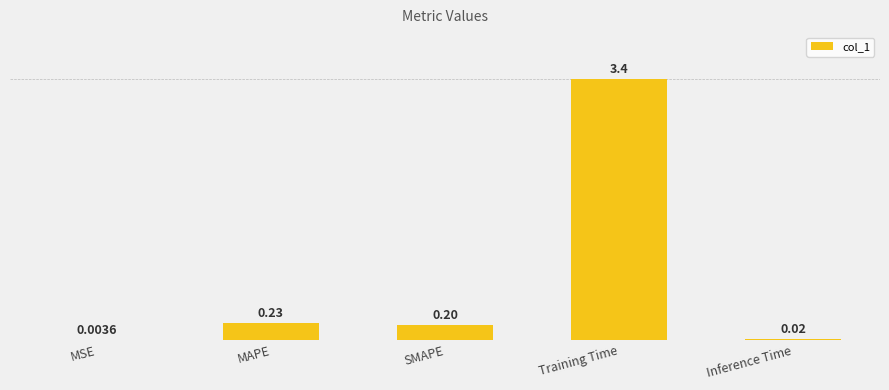

Which category has the highest value across all series?

Training Time